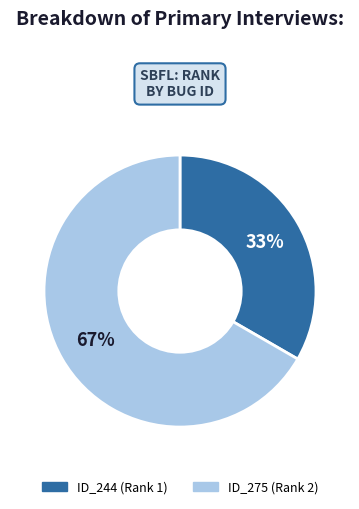

To the nearest percent, what is the average slice percentage?

50%